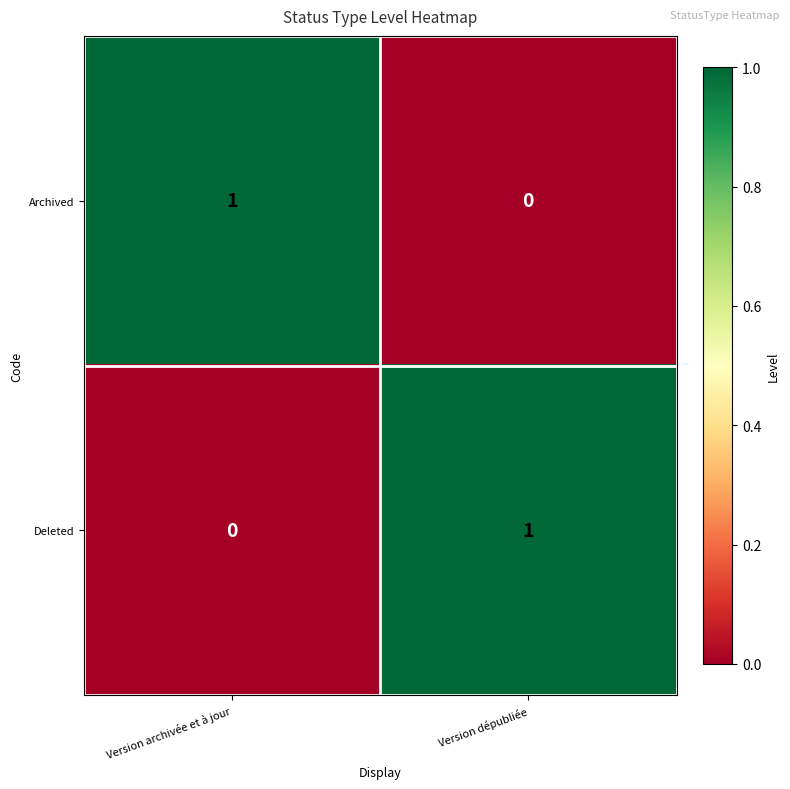

Where is Deleted nearest to the value 0?

Version archivée et à jour